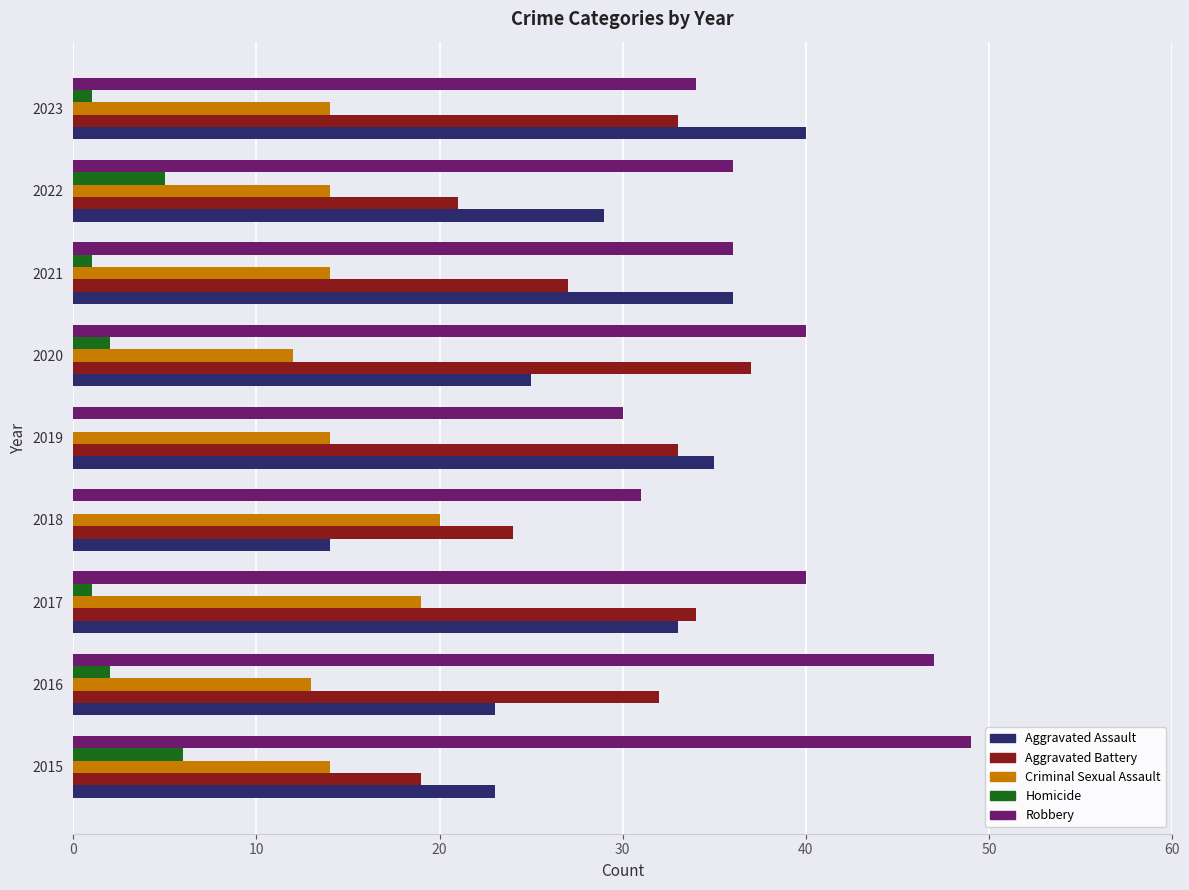

At which category is the sum across all series the highest?

2017